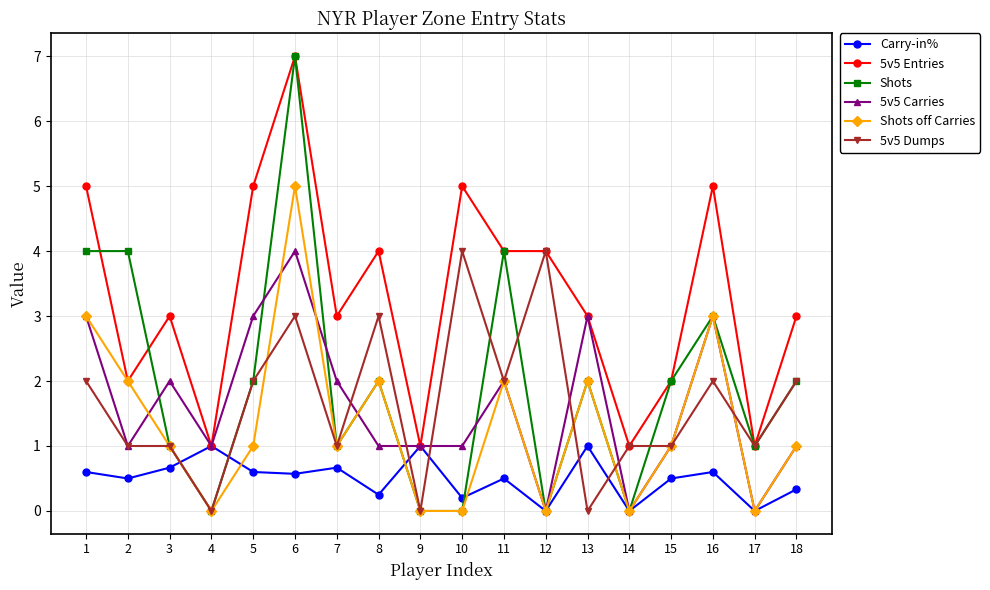

Which series has the widest spread of values?

Shots